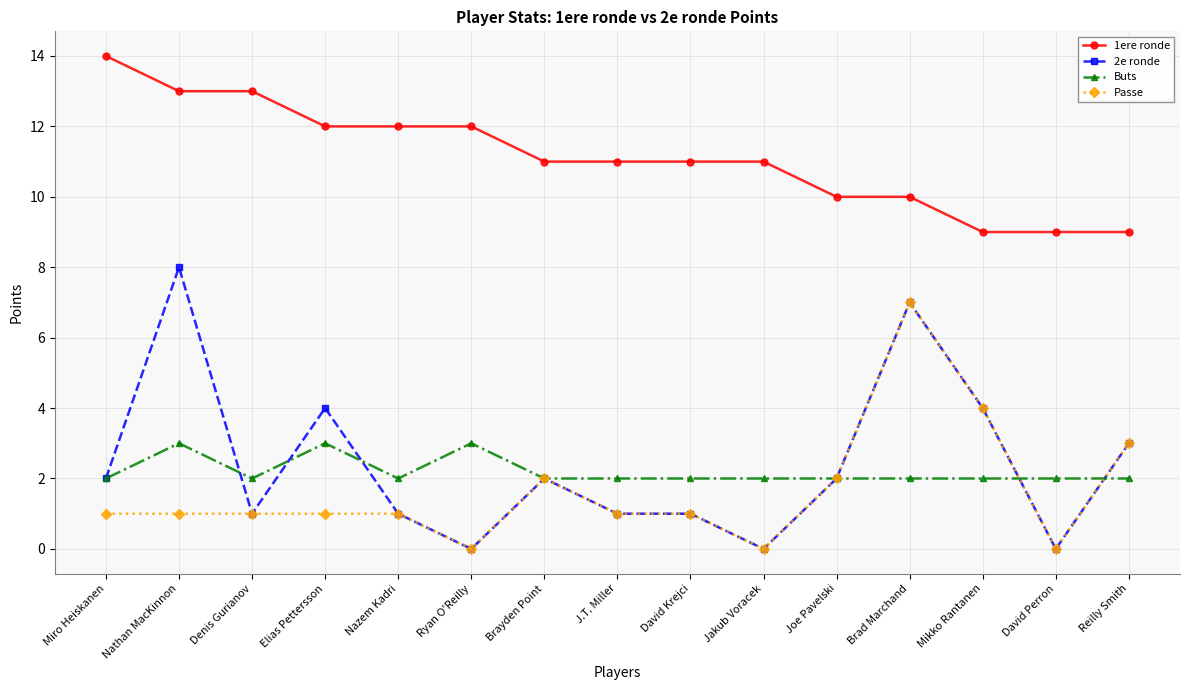

Which series has the largest total across all categories?

1ere ronde